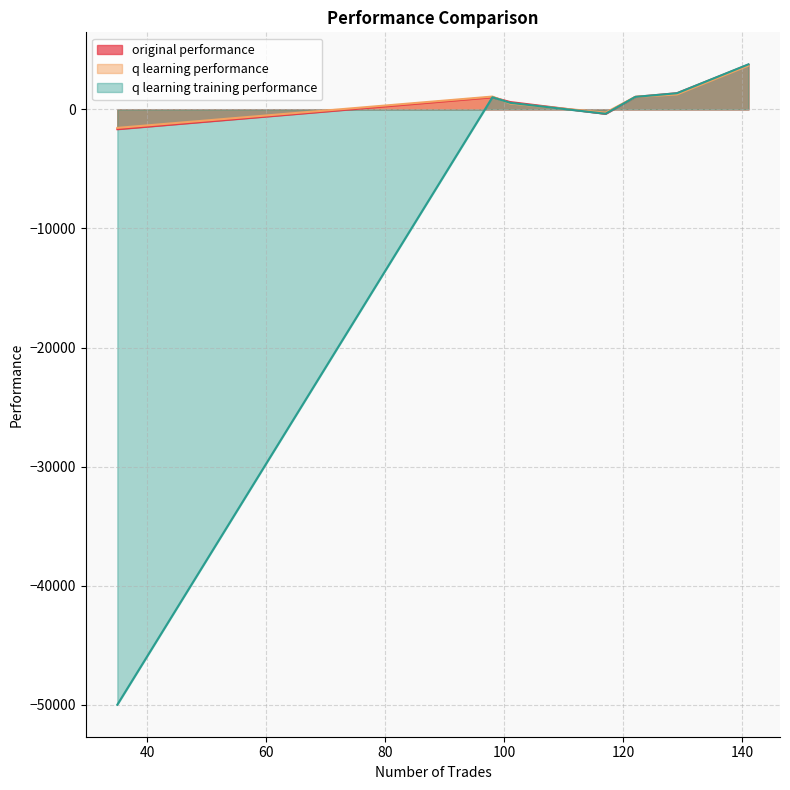

True or false: original performance has a value of -559.0 at 117.

False